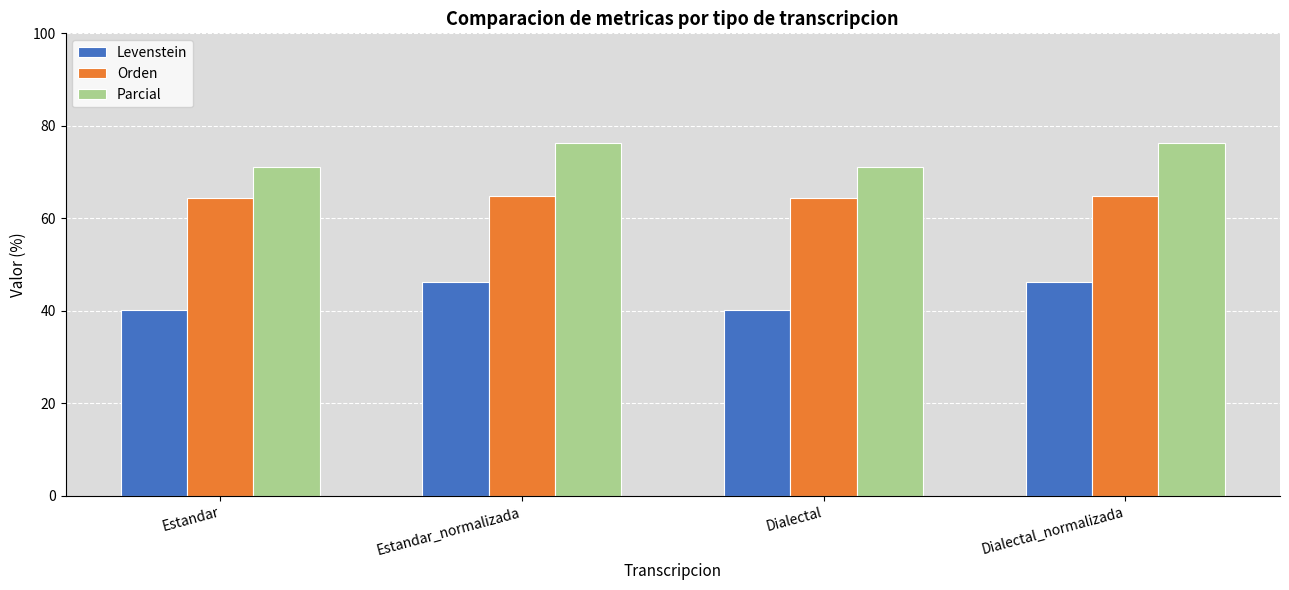

What is the difference between the highest and lowest values at Estandar_normalizada?

30.2